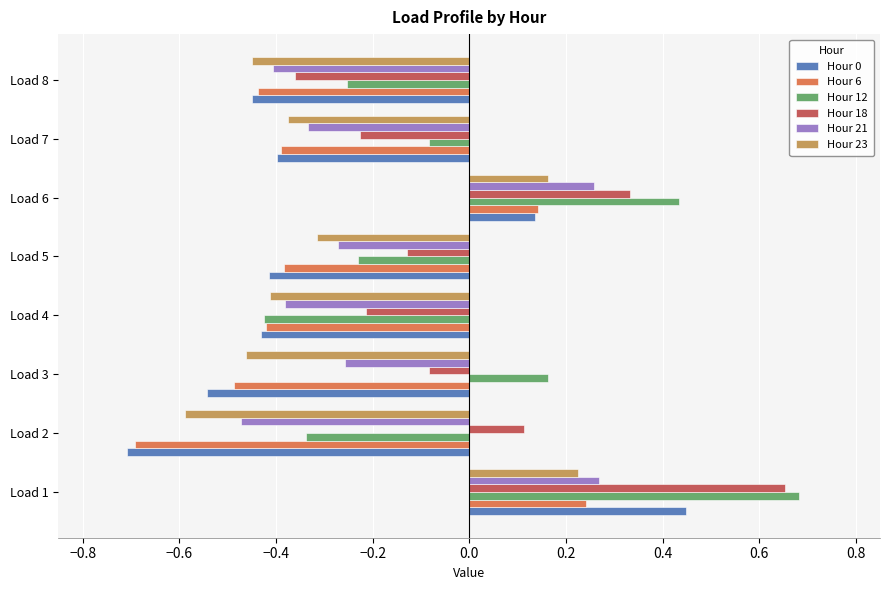

Is the value of Hour 21 at Load 6 greater than the value of Hour 6 at Load 7?

Yes